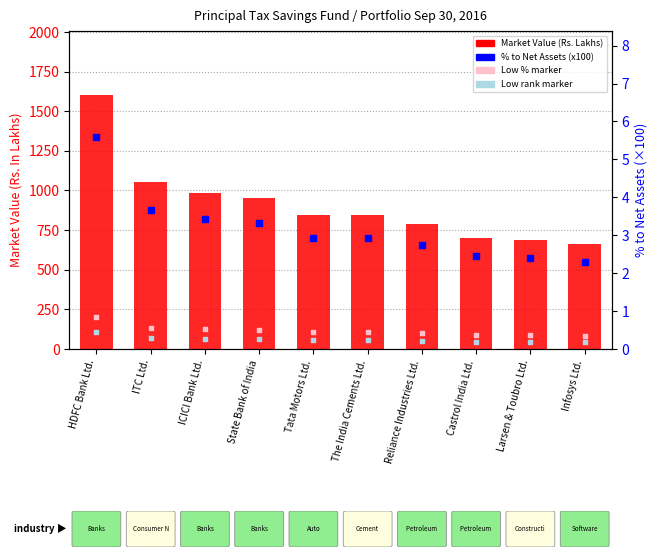

At which category is the sum across all series the highest?

HDFC Bank Ltd.